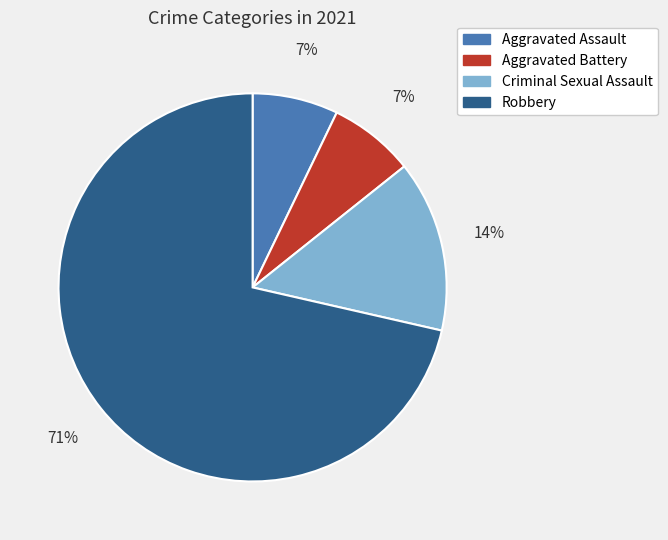

Is the sum of Robbery and Criminal Sexual Assault greater than half?

Yes